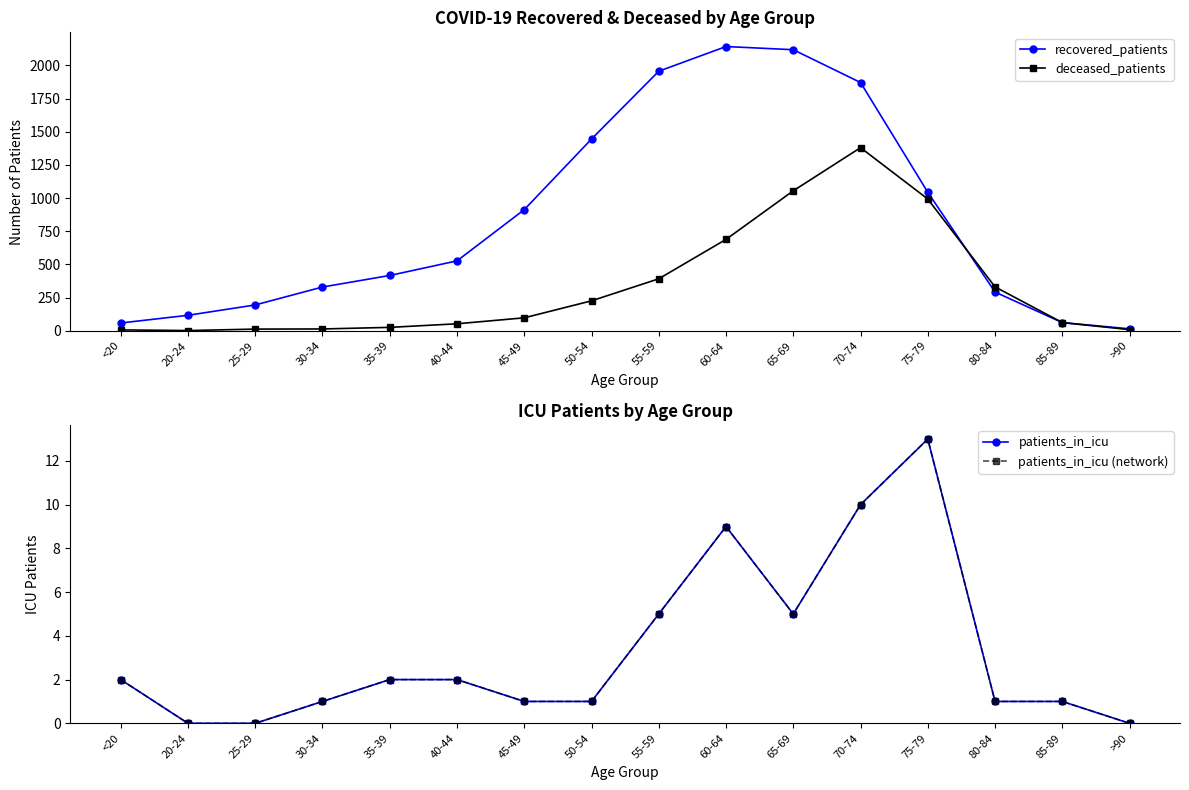

How many interior local valleys does the patients_in_icu series have?

1